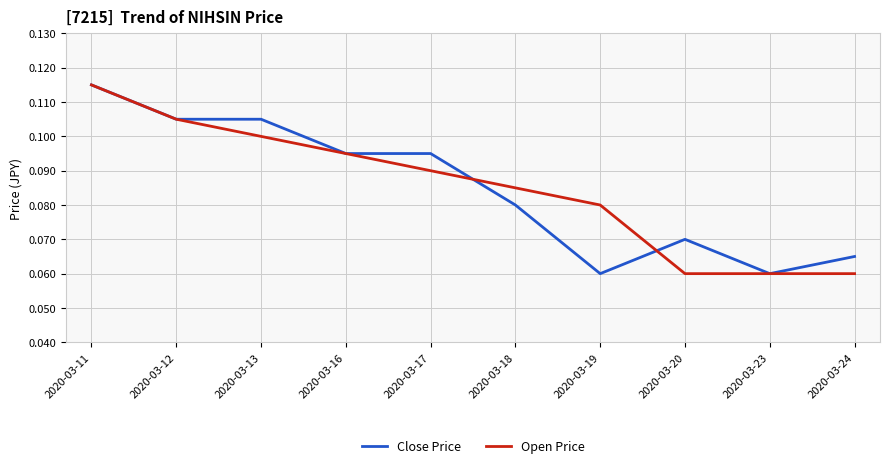

The value of Close Price at 2020-03-13 is 0.1. True or false?

True